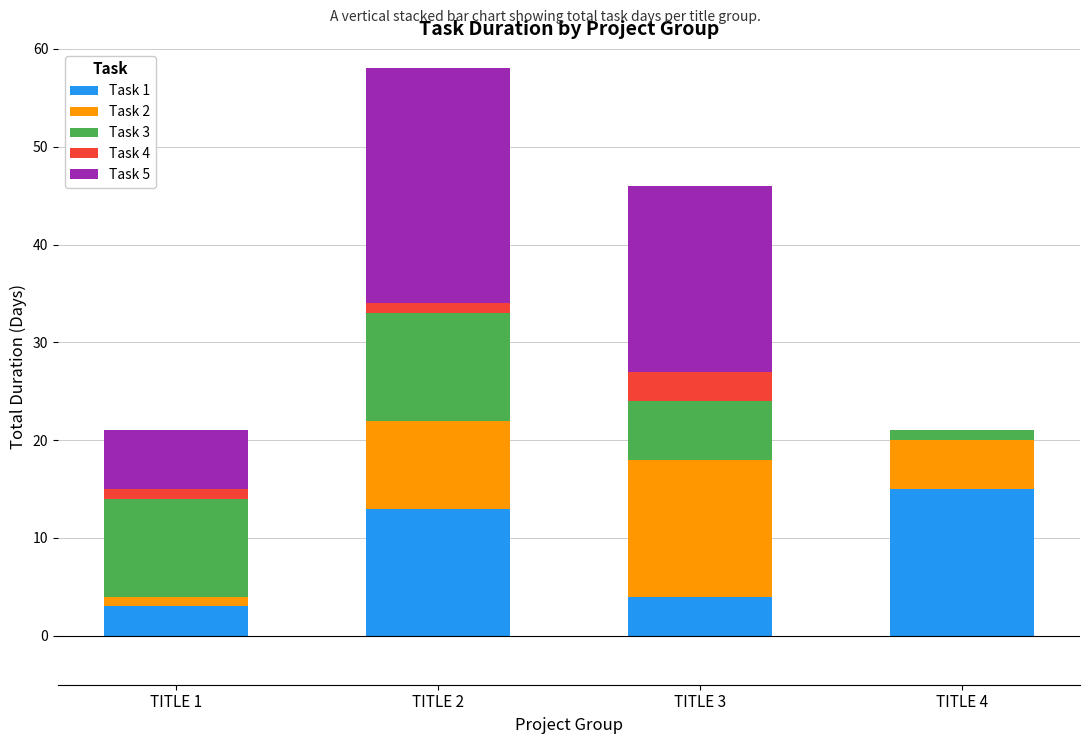

At which label does Task 1 reach its peak?

TITLE 4